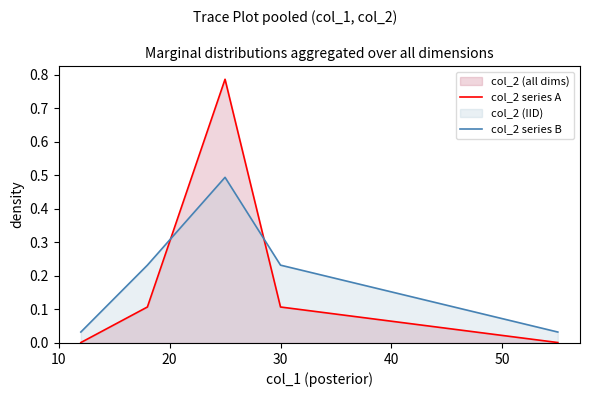

Reading right to left, transcribe all the data shown in this chart.

col_2 series A: 0.0	0.1	0.8	0.1	0.0
col_2 series B: 0.0	0.2	0.5	0.2	0.0